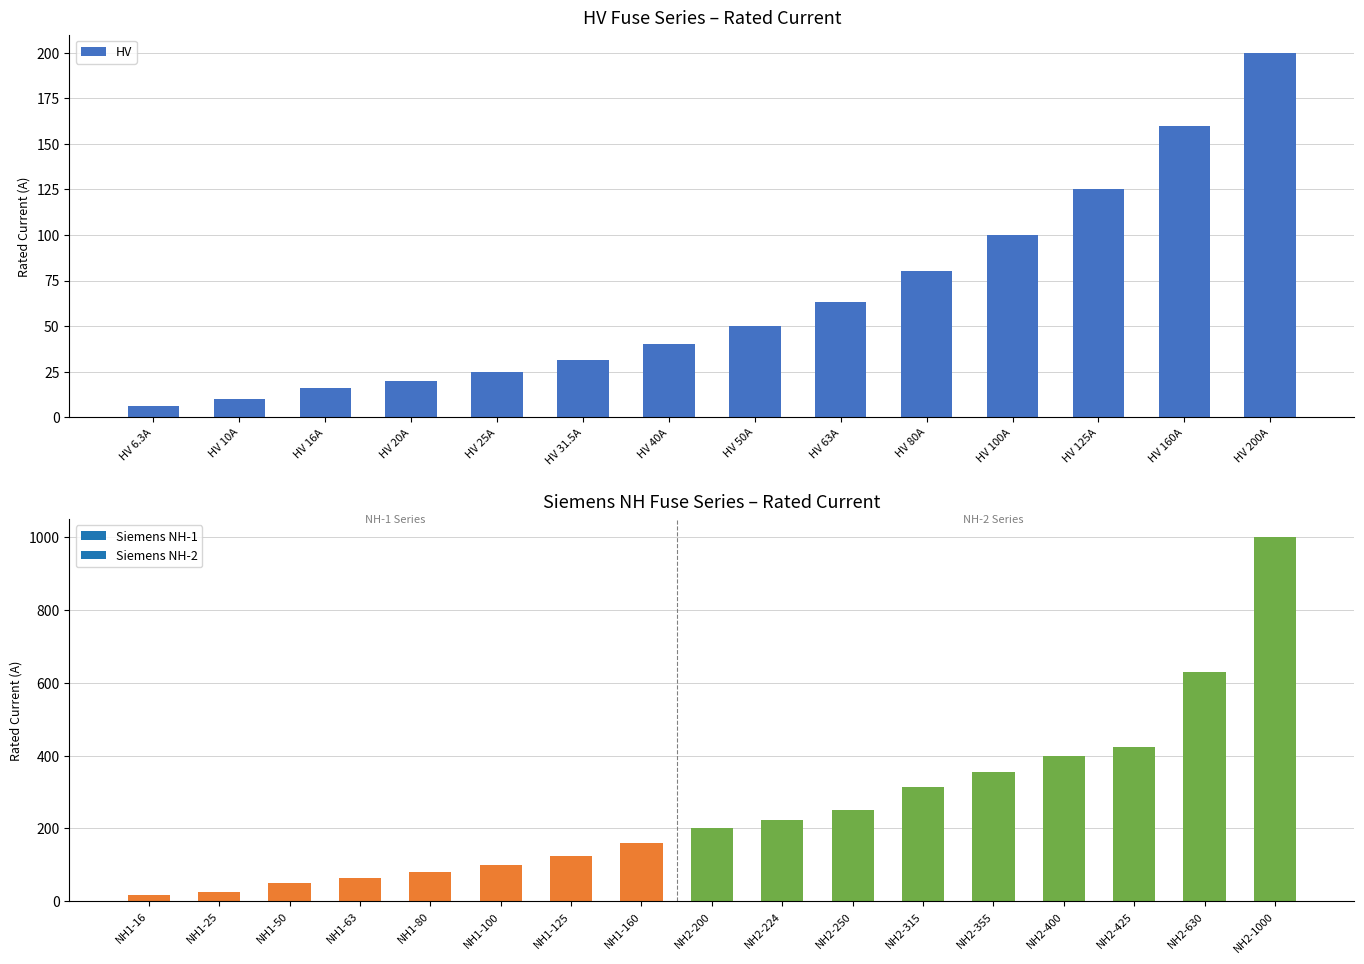

What is the average value?

66.2